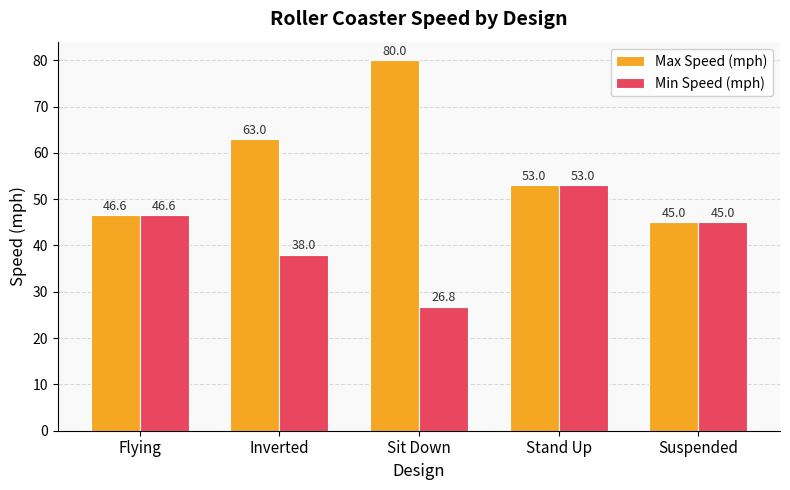

Is the value of Min Speed (mph) at Inverted greater than the value of Max Speed (mph) at Inverted?

No